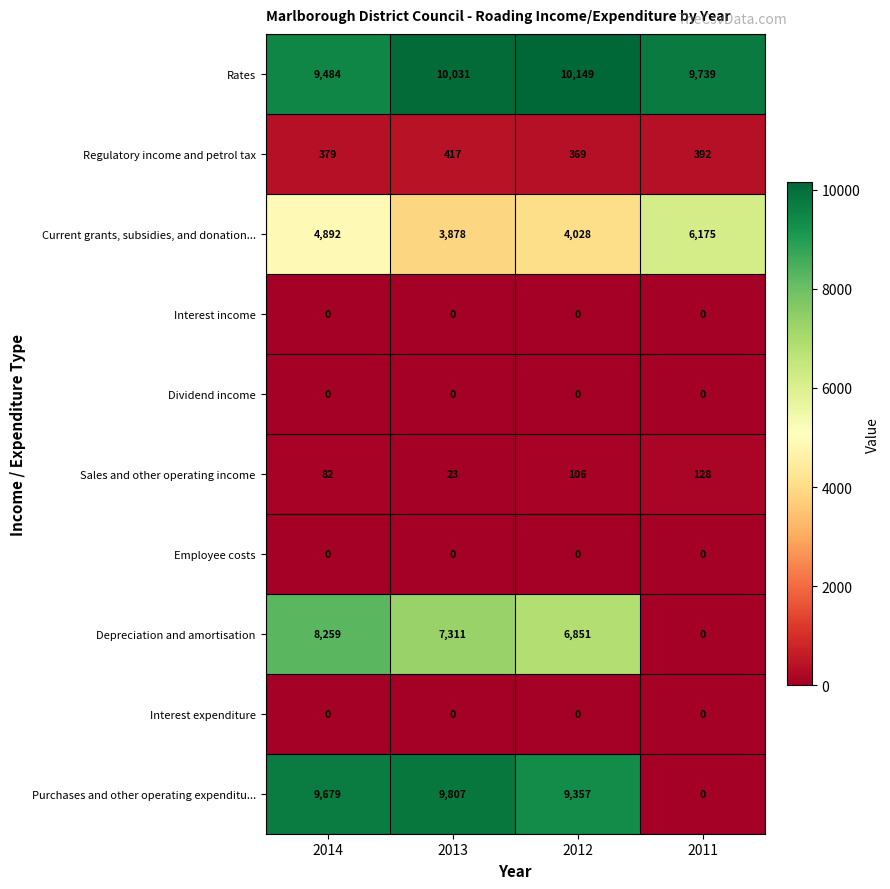

How many data points in Rates are less than 10031?

2